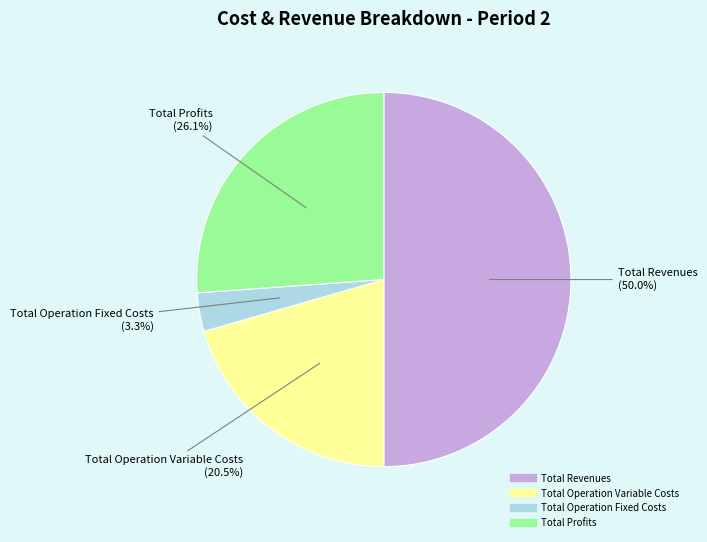

How many segments does this pie chart have?

4